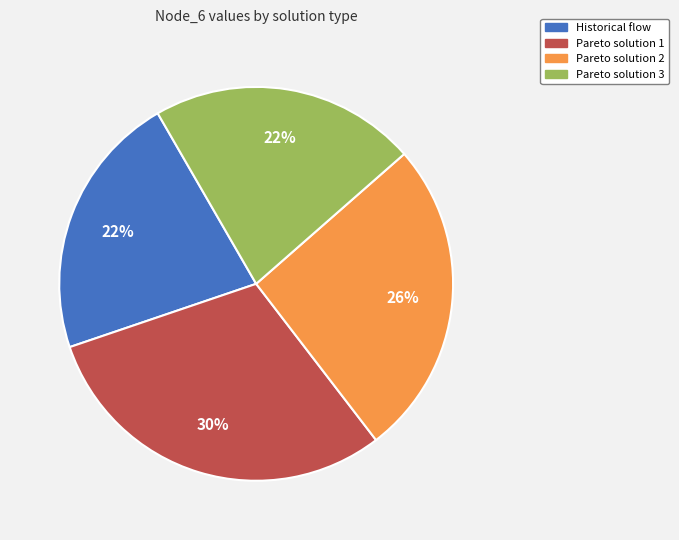

To the nearest percent, what is the difference between the Pareto solution 1 and Pareto solution 2 slice percentages?

4%